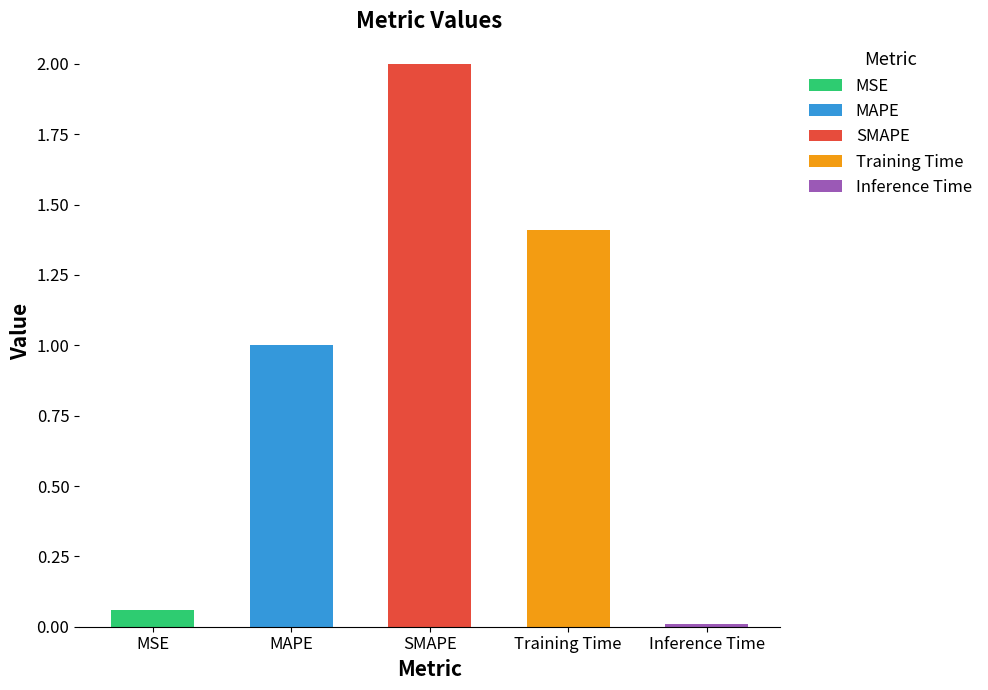

Reading left to right, what are all the values shown in this chart?

MSE=0.1	MAPE=1.0	SMAPE=2.0	Training Time=1.4	Inference Time=0.0